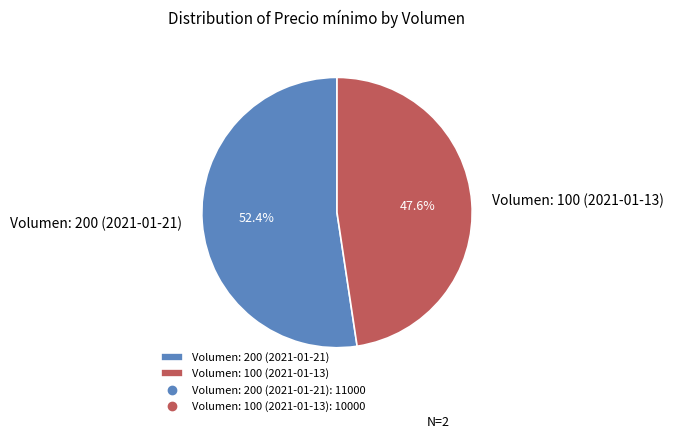

Rank the categories by value from lowest to highest.

Volumen: 100 (2021-01-13), Volumen: 200 (2021-01-21)